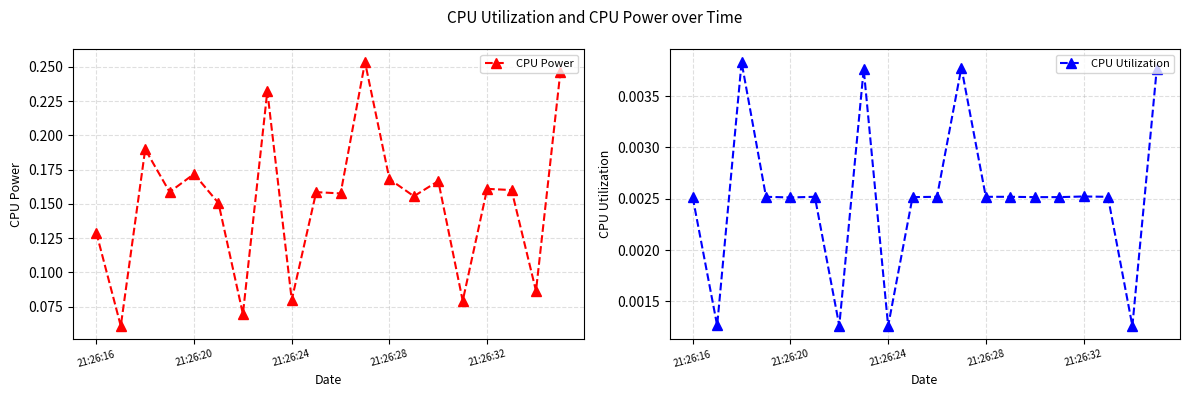

Which series has the widest spread of values?

CPU Power